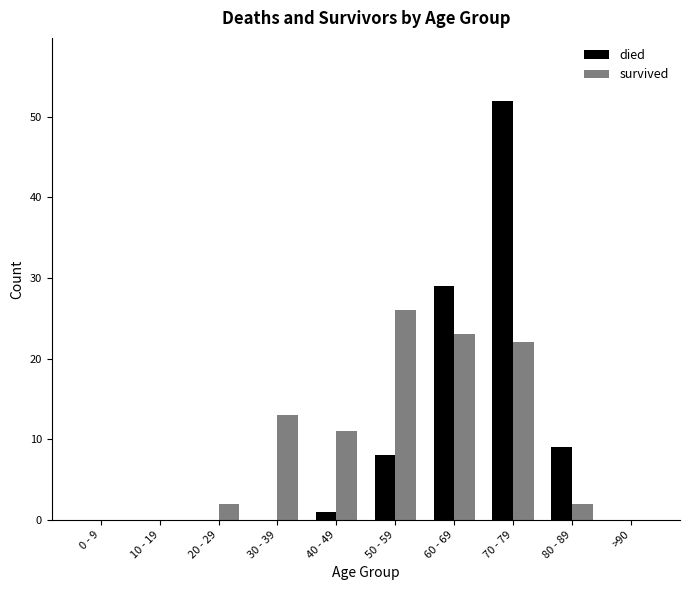

Which category has the highest value across all series?

70 - 79